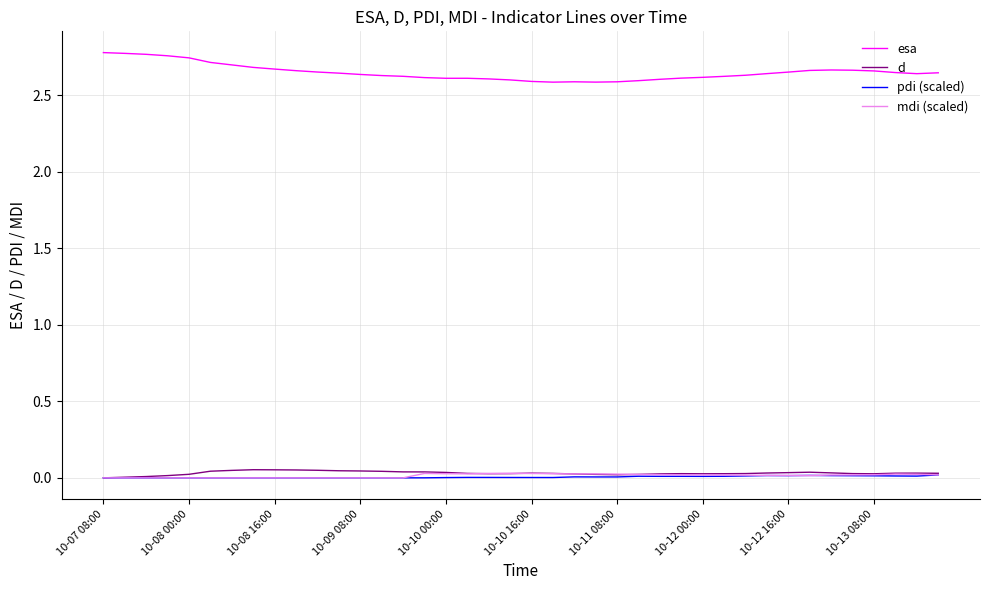

True or false: esa and mdi (scaled) cross at least once.

False